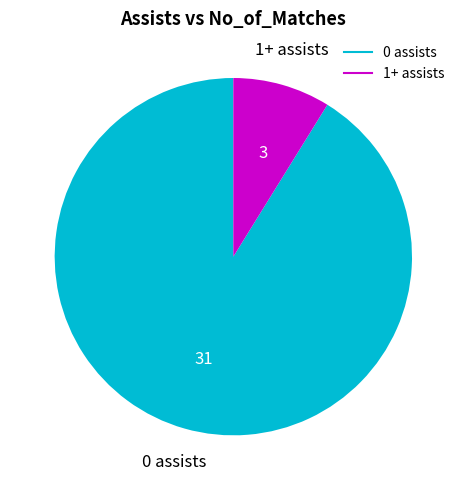

Is it true that 1+ assists is 9% of the pie?

True